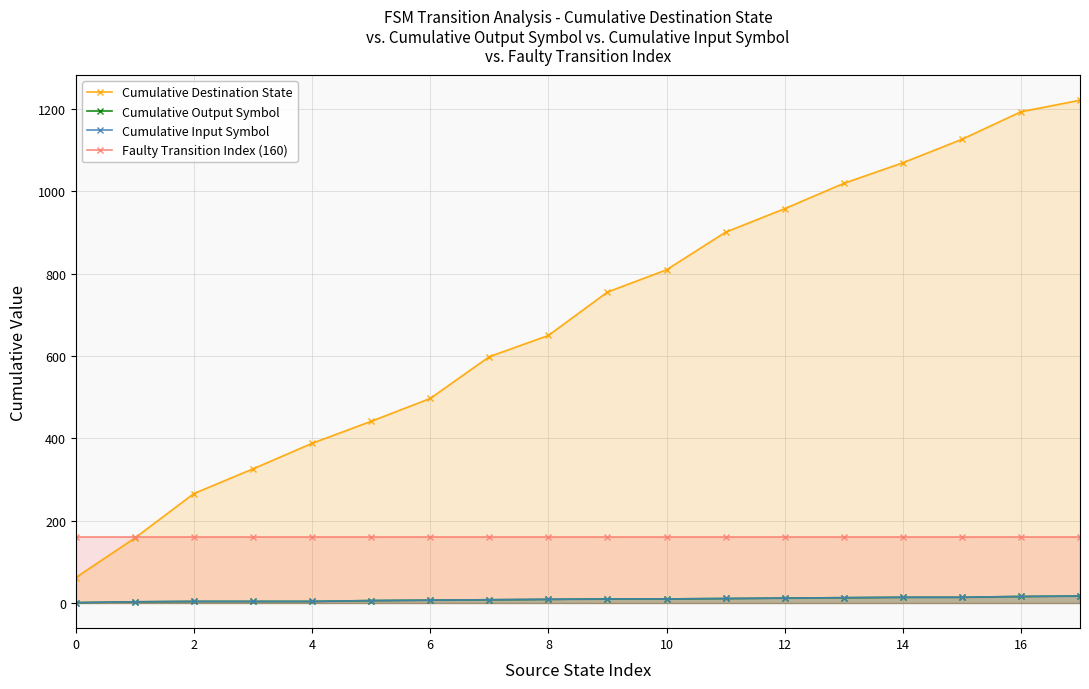

At 6, list the series in order from smallest to largest.

Cumulative Output Symbol, Cumulative Input Symbol, Faulty Transition Index (160), Cumulative Destination State